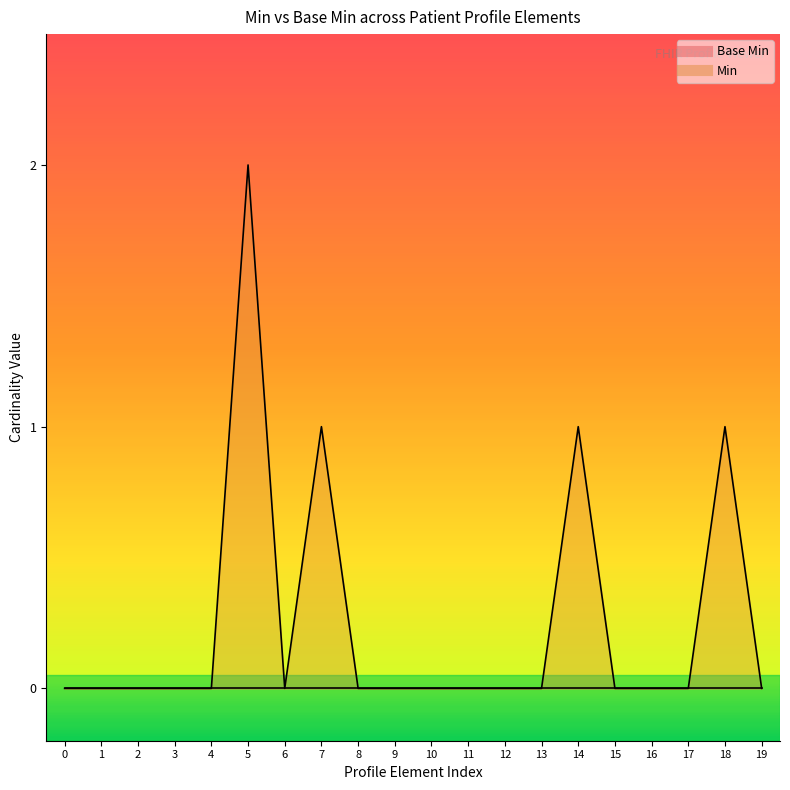

What is the difference between the maximum and minimum values?

2